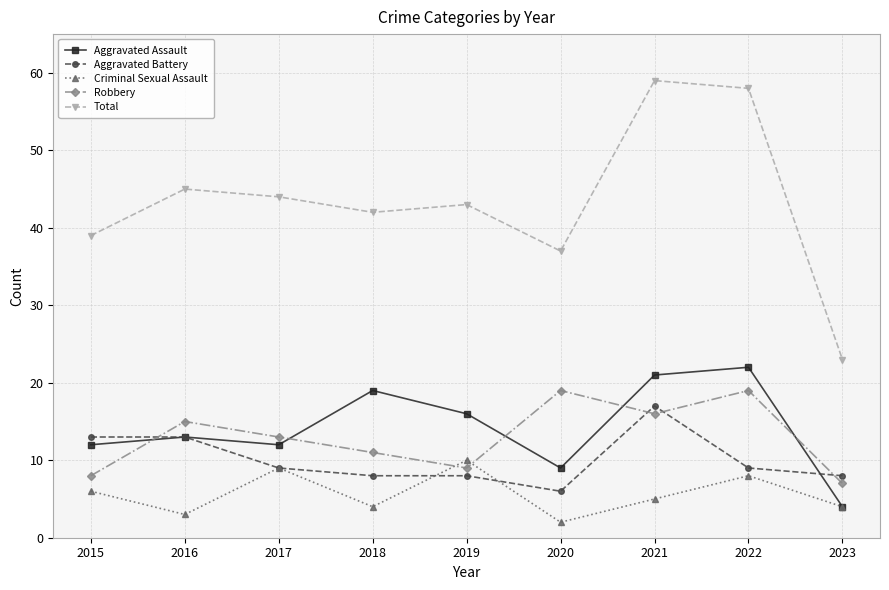

What is the smallest value displayed?

2